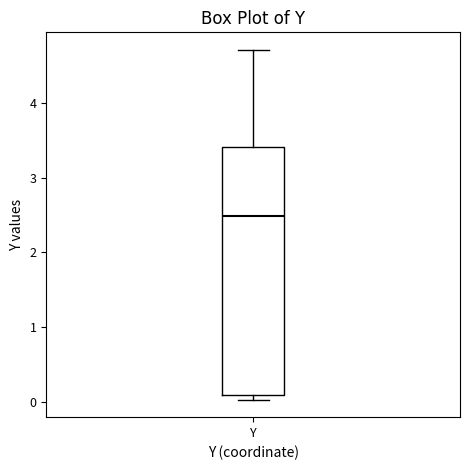

Read this box plot against the y-axis: the position of the median line, the range covered by the box, and the ends of both whiskers. The values are not printed on the chart, so give them approximately, as read against the axis.

median 2.5, box 0.1 to 3.4, whiskers 0.0 to 4.7